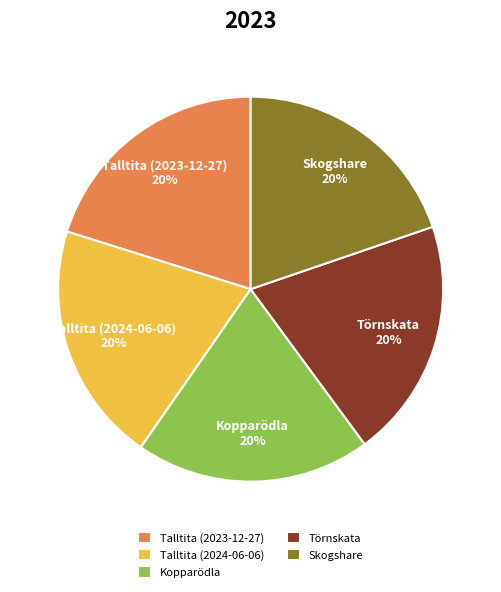

Does Kopparödla represent more than half of the total?

No